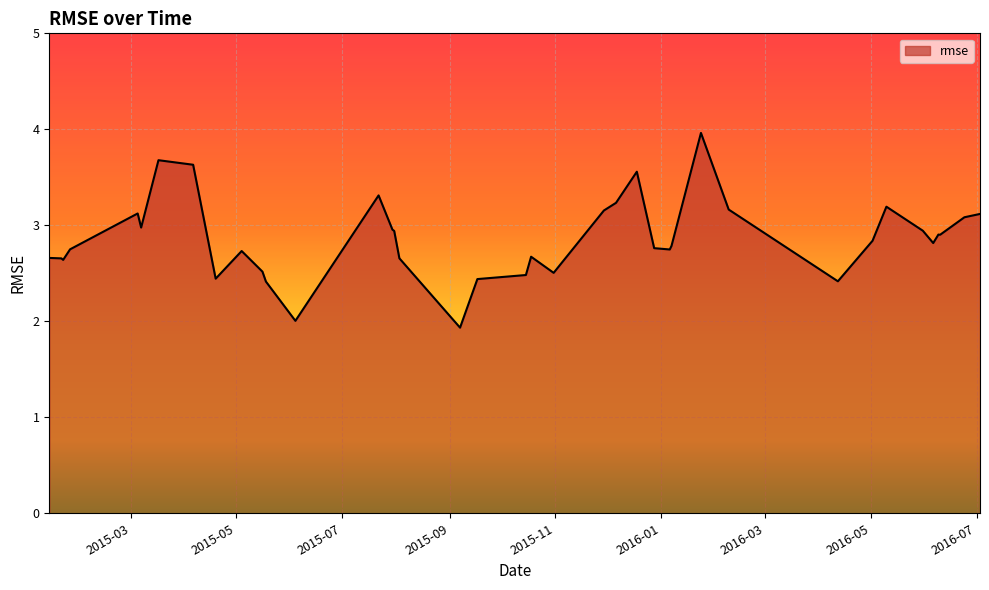

How many lines are shown in the chart?

1